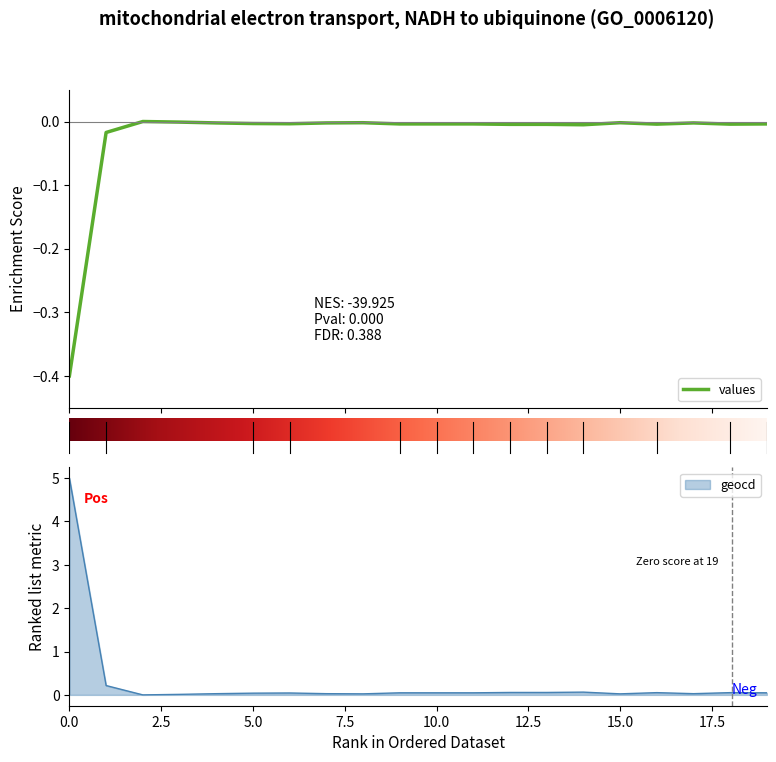

Between 1 and 10, which series saw the biggest shift?

geocd